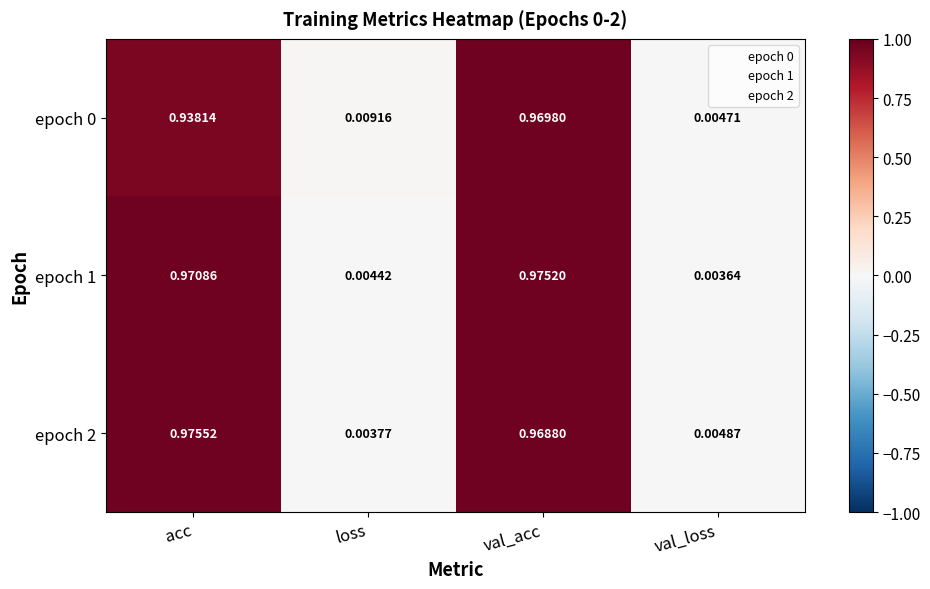

At which label does epoch 1 reach its minimum?

val_loss